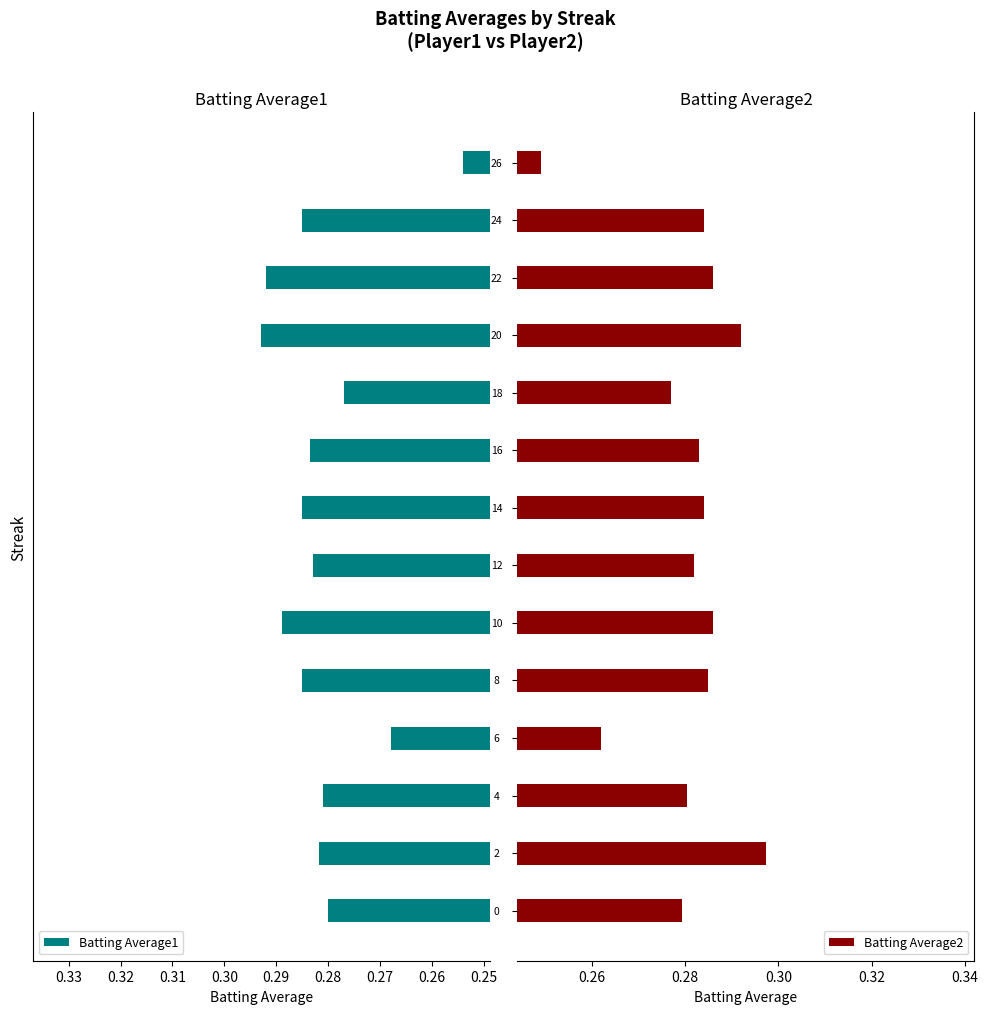

Count the Batting Average1 values in the range 0 to 1.

14